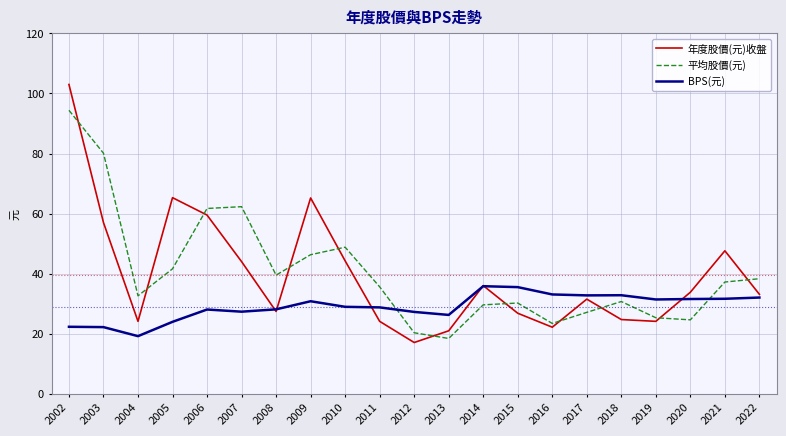

What is the average value of the 平均股價(元) series?

40.4